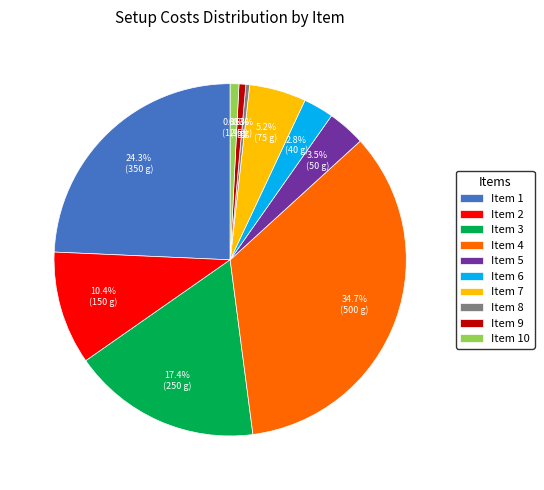

Which category has the biggest portion of the pie?

Item 4